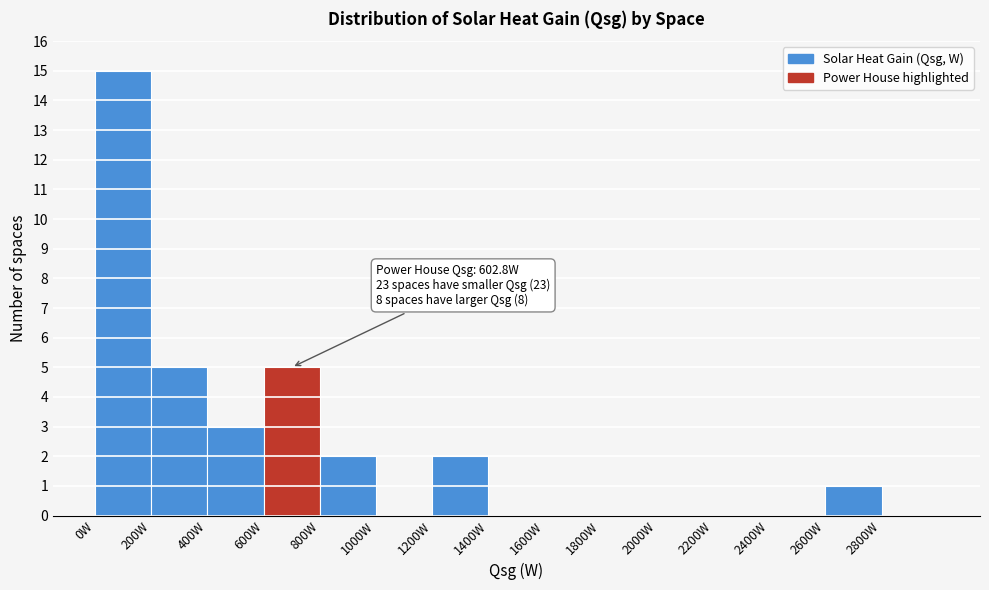

Which range on the x-axis has the tallest bar?

0 to 200